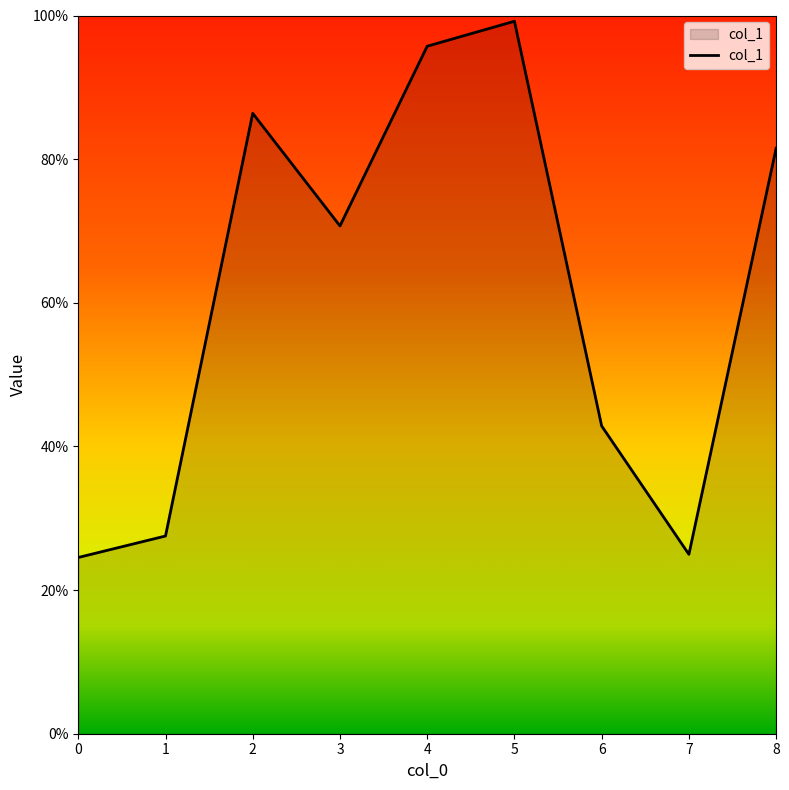

Rank the categories by value from highest to lowest.

5, 4, 2, 8, 3, 6, 1, 7, 0